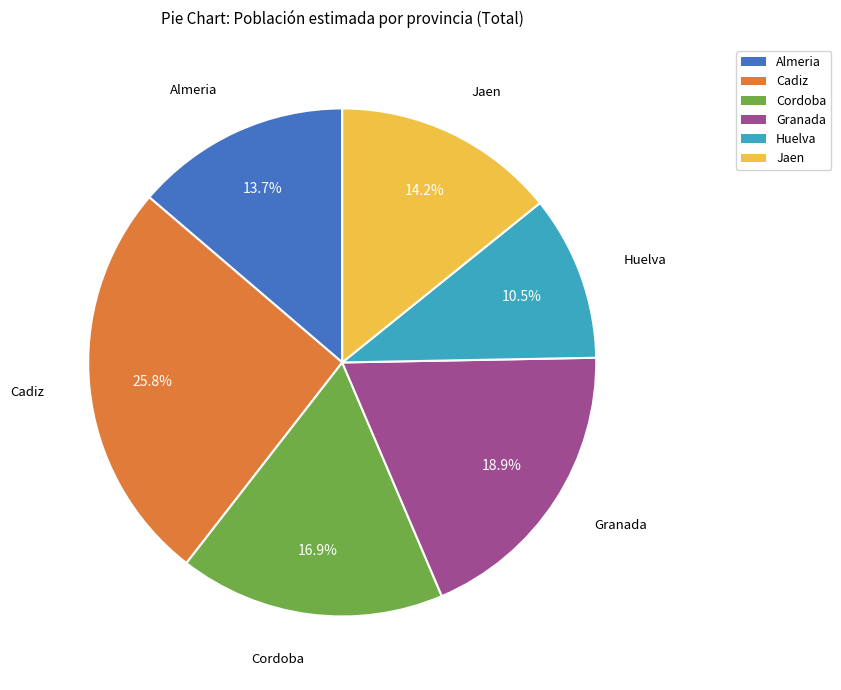

Is there a majority slice in this chart?

No